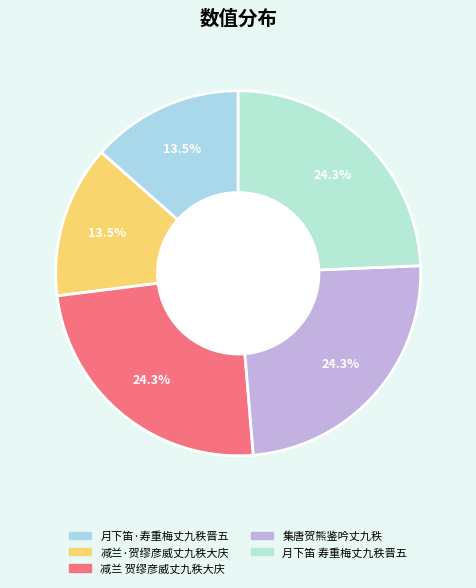

Do 月下笛·寿重梅丈九秩晋五 and 减兰 贺缪彦威丈九秩大庆 together represent more than half of the pie?

No